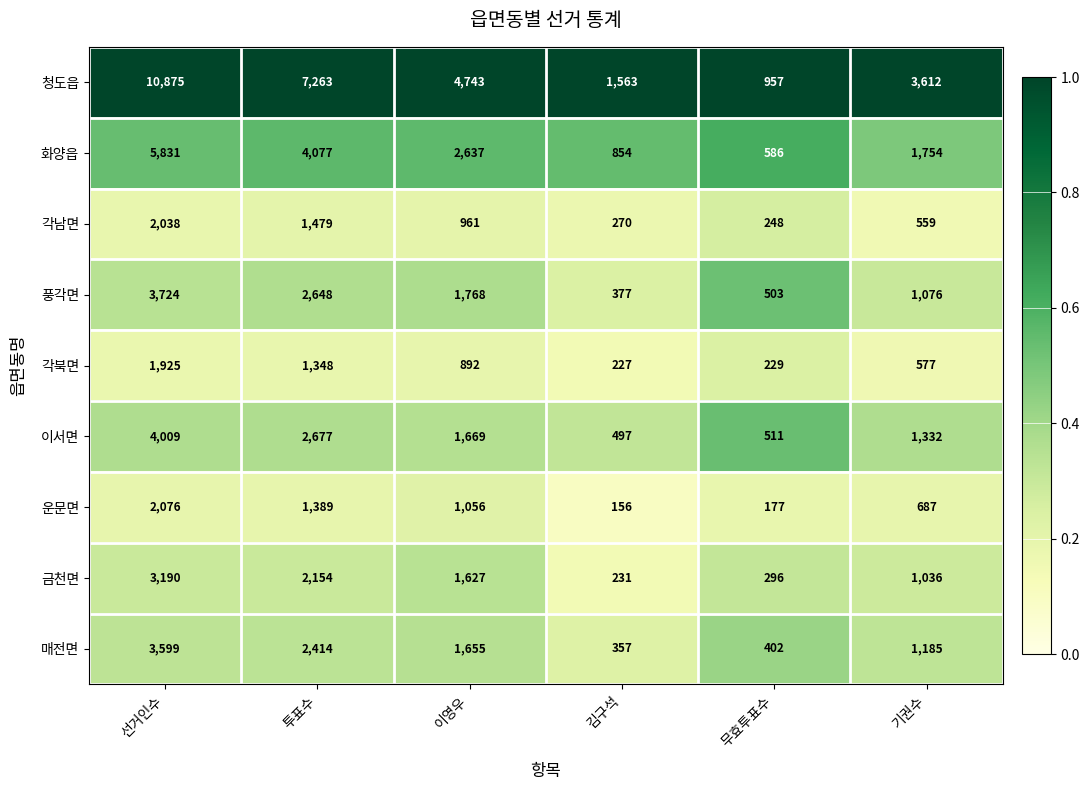

Which category has the highest value across all series?

선거인수